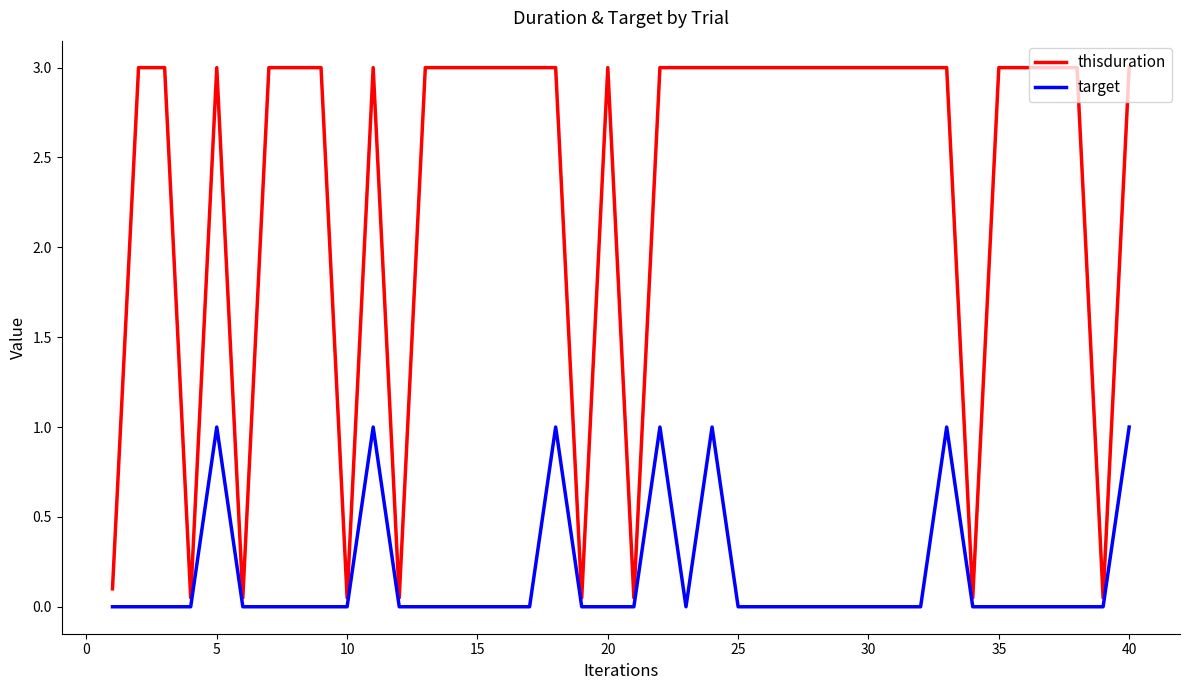

True or false: thisduration and target cross at least once.

False